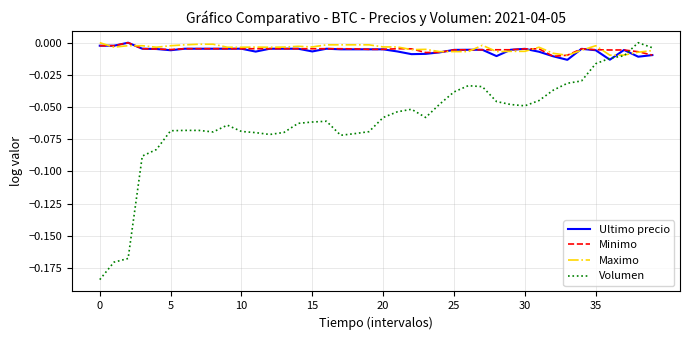

True or false: Volumen and Minimo cross at least once.

True